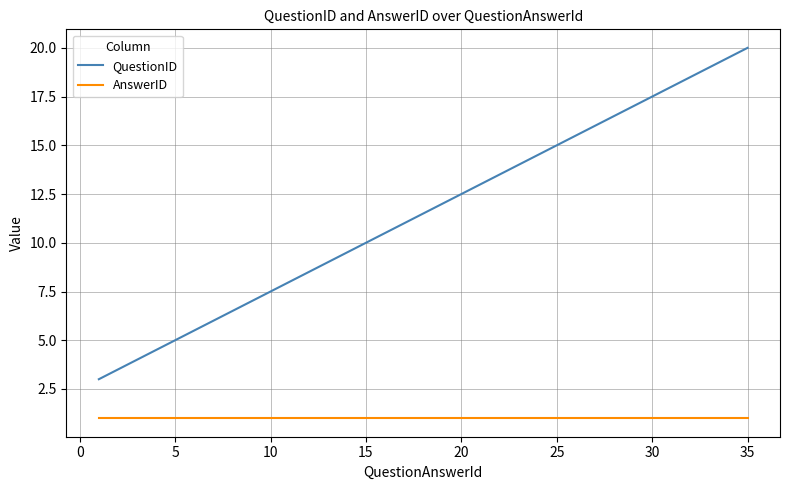

Which series has the largest total across all categories?

QuestionID